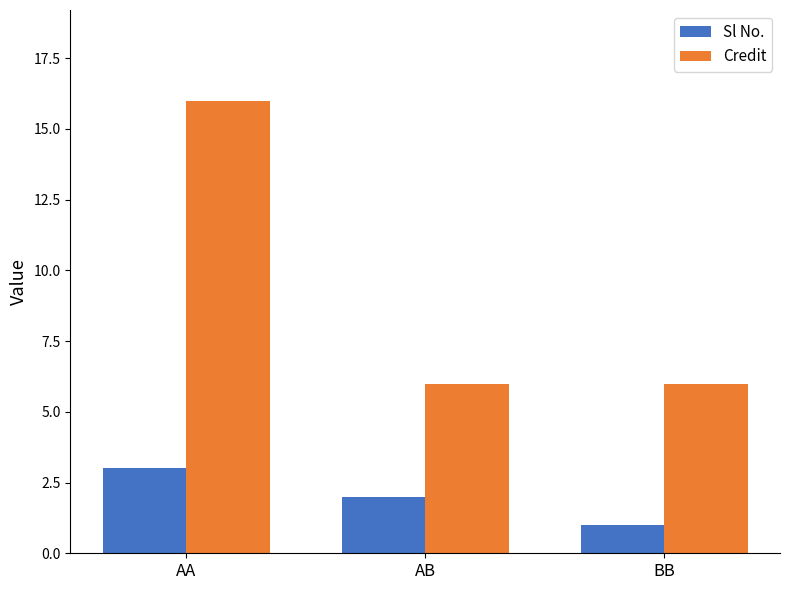

At which category is the sum across all series the highest?

AA